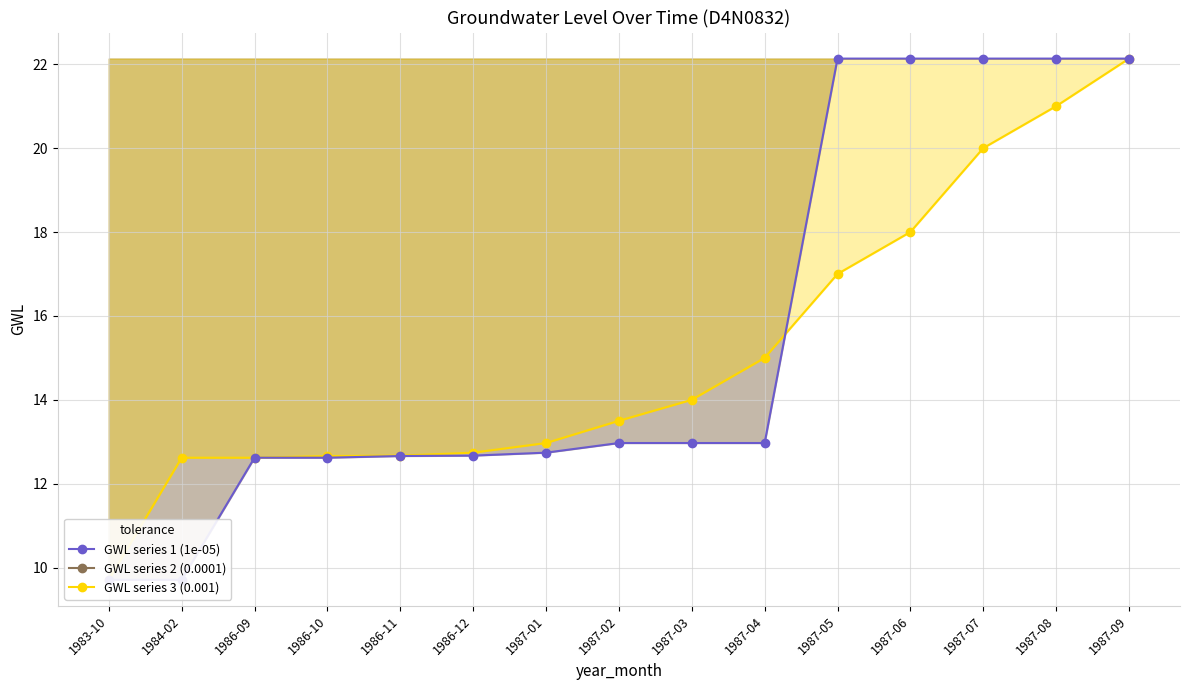

At which label is the value closest to 15?

1987-04